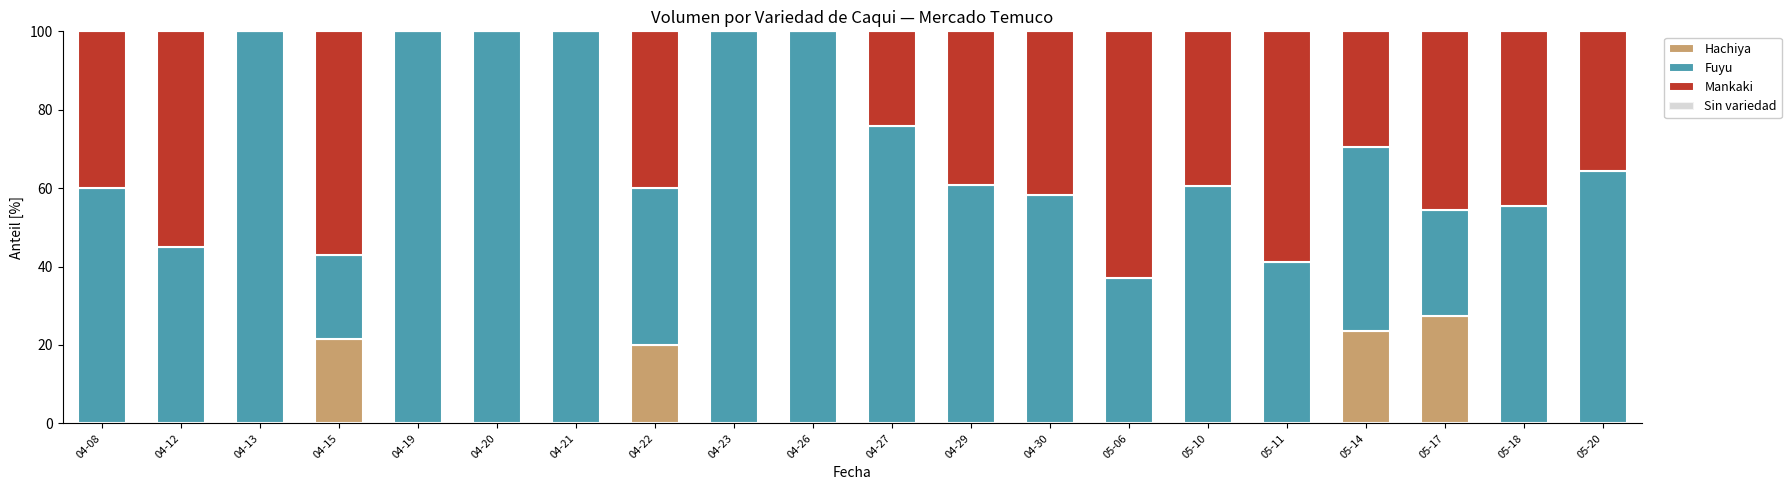

How many data points does each series have?

20